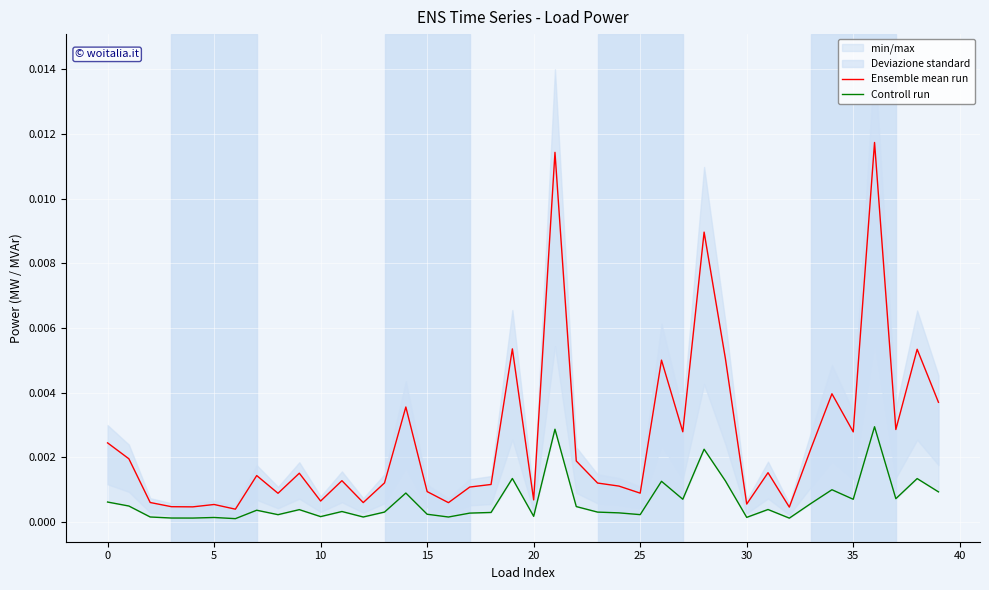

How many interior local valleys does the Controll run series have?

13